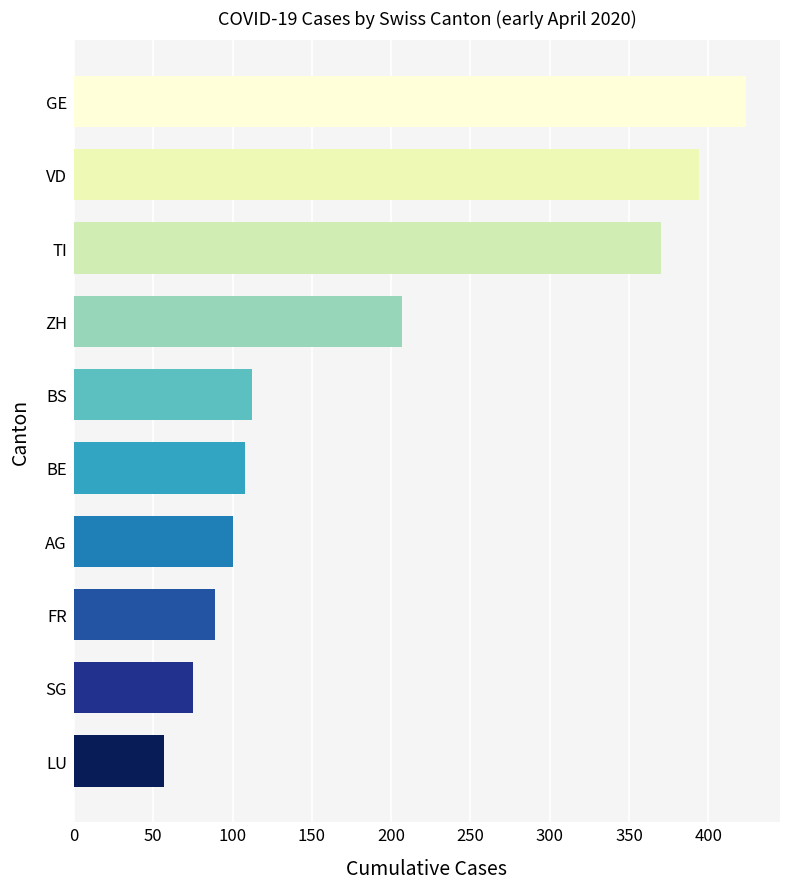

List the labels in order of value, smallest first.

LU, SG, FR, AG, BE, BS, ZH, TI, VD, GE